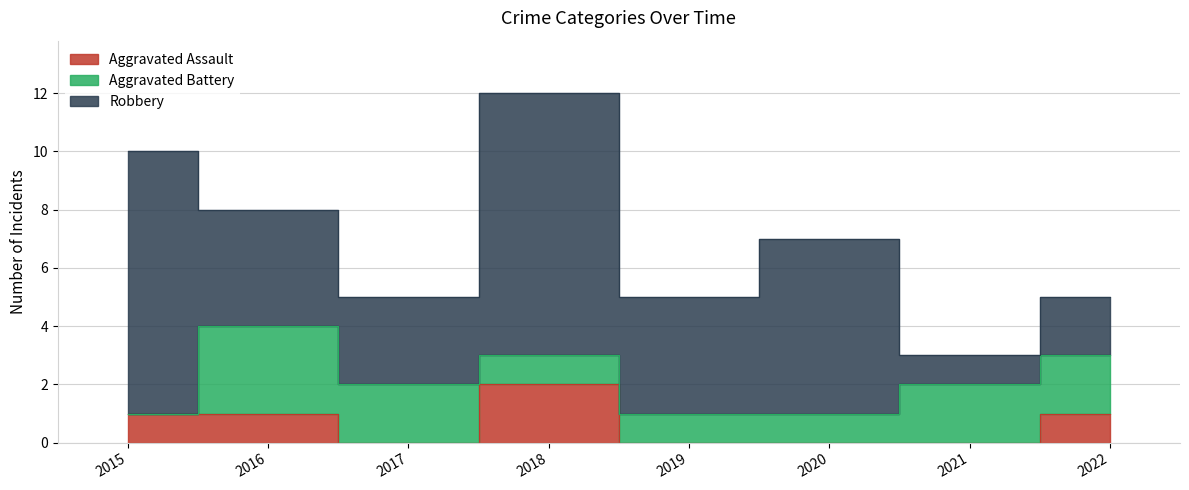

Is the value of Robbery at 2015 greater than the value of Aggravated Assault at 2016?

Yes